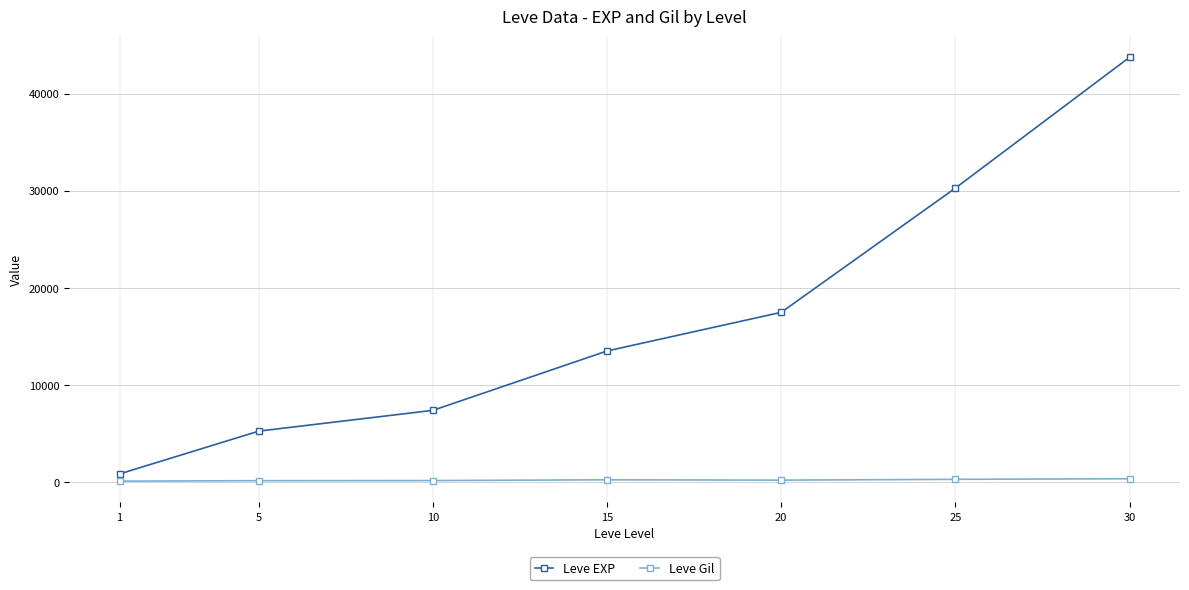

The value of Leve EXP at 20 is 5685.6. True or false?

False